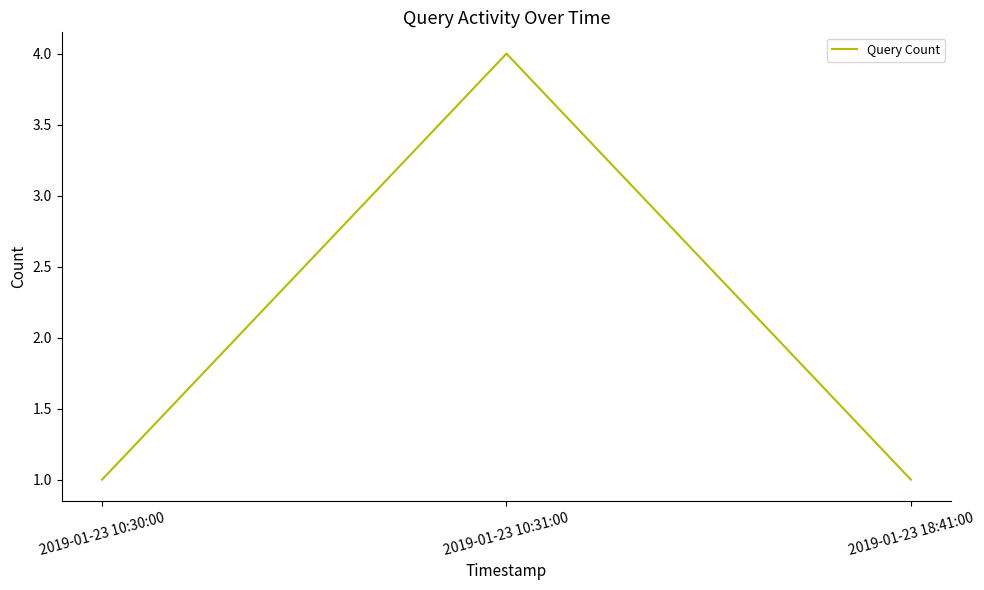

How many lines are shown in the chart?

1